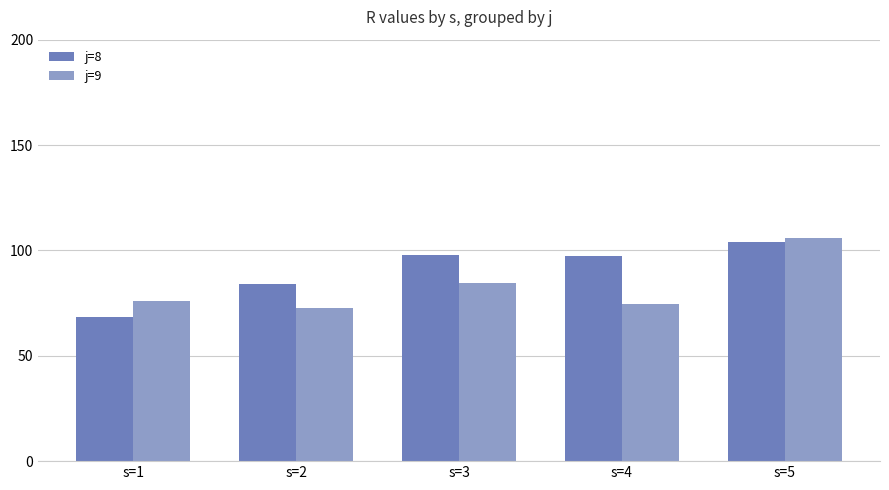

Which series has the widest spread of values?

j=8